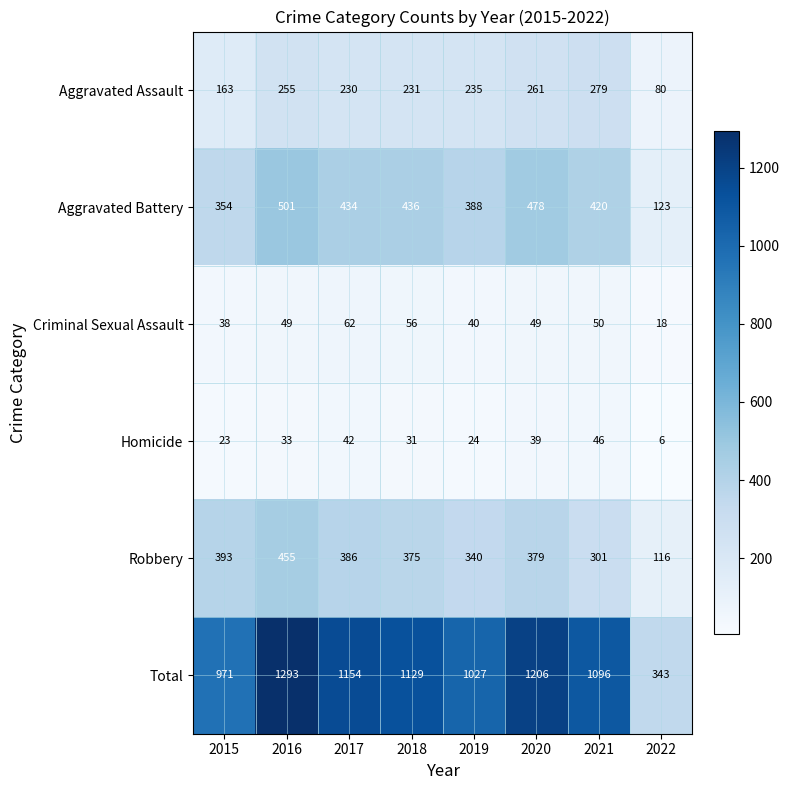

Which series has the largest total across all categories?

Total